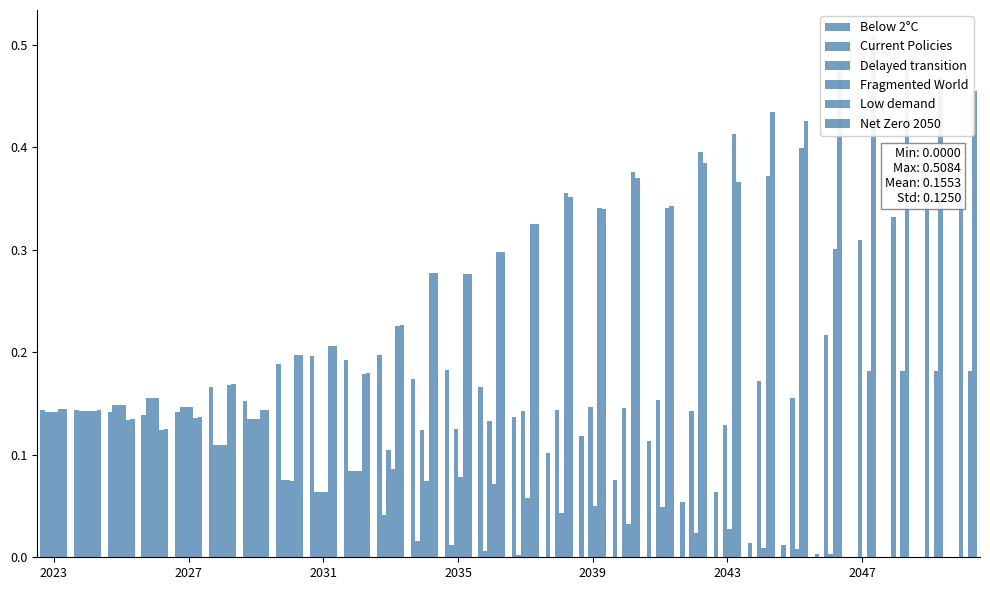

Is it true that Below 2°C equals 0.1 at 7?

False